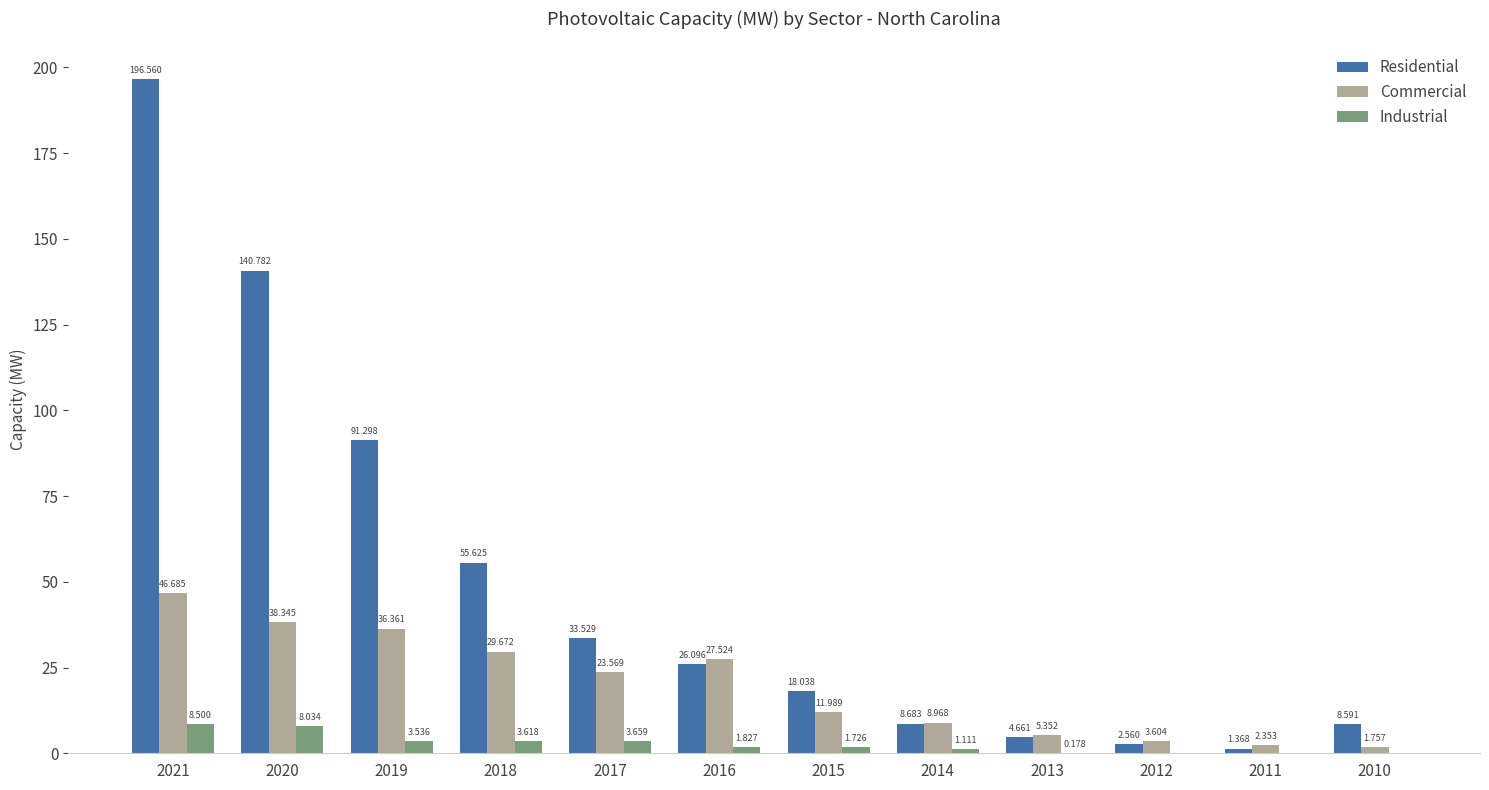

Between 2018 and 2013, which series saw the biggest shift?

Residential